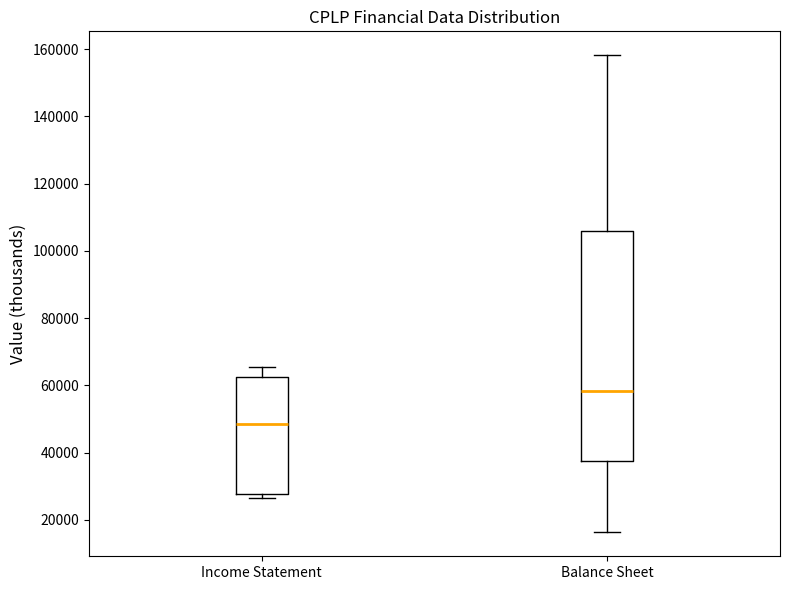

Which box's median line is the highest?

Balance Sheet